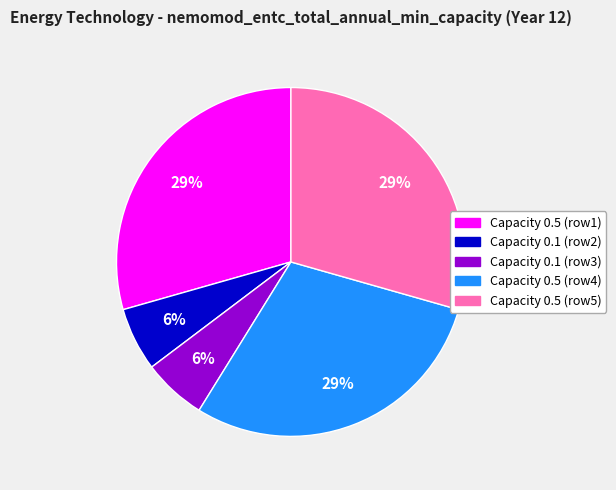

Is there any slice that represents more than half of the pie?

No